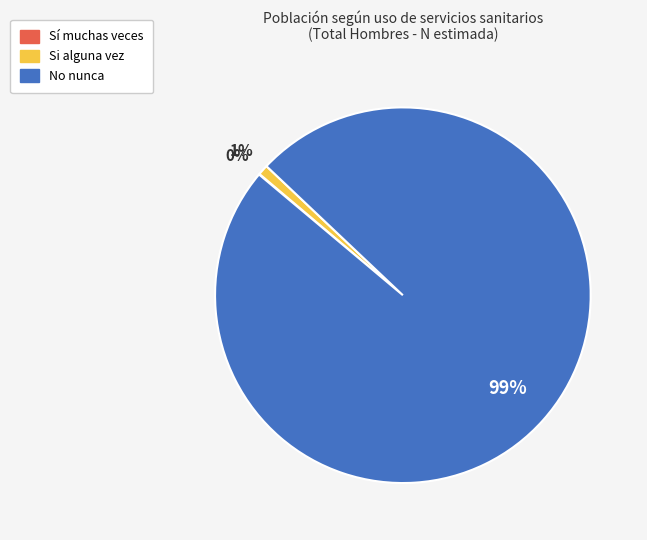

What percentage is the Si alguna vez slice, to the nearest percent?

1%